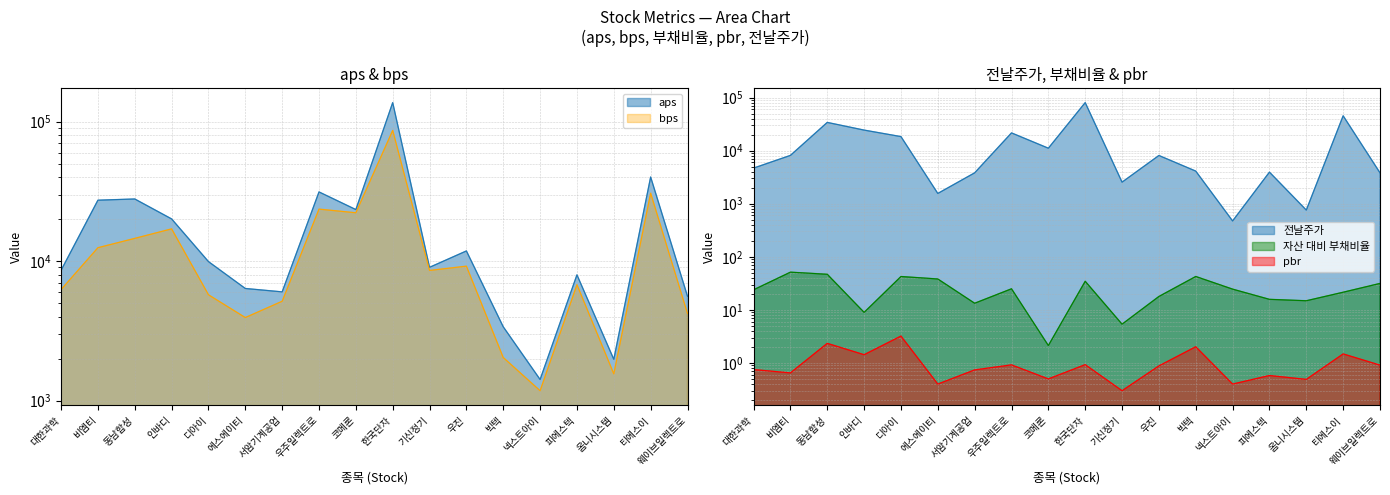

Count the number of categories in the chart.

18